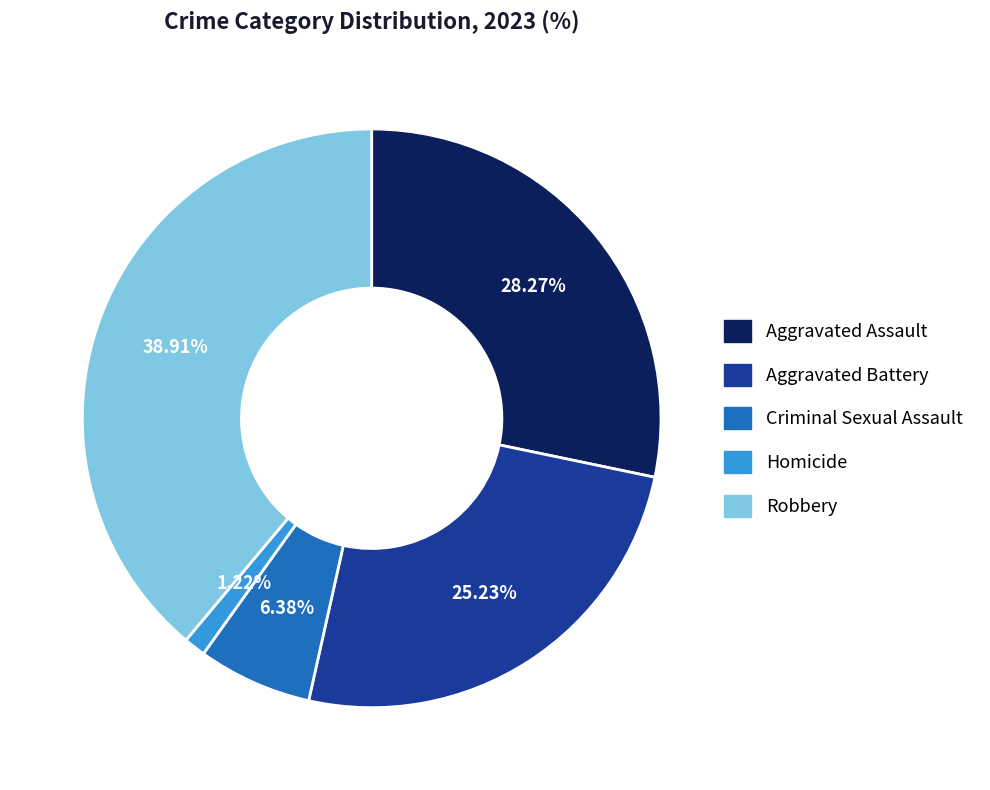

How many slices are in this pie chart?

5